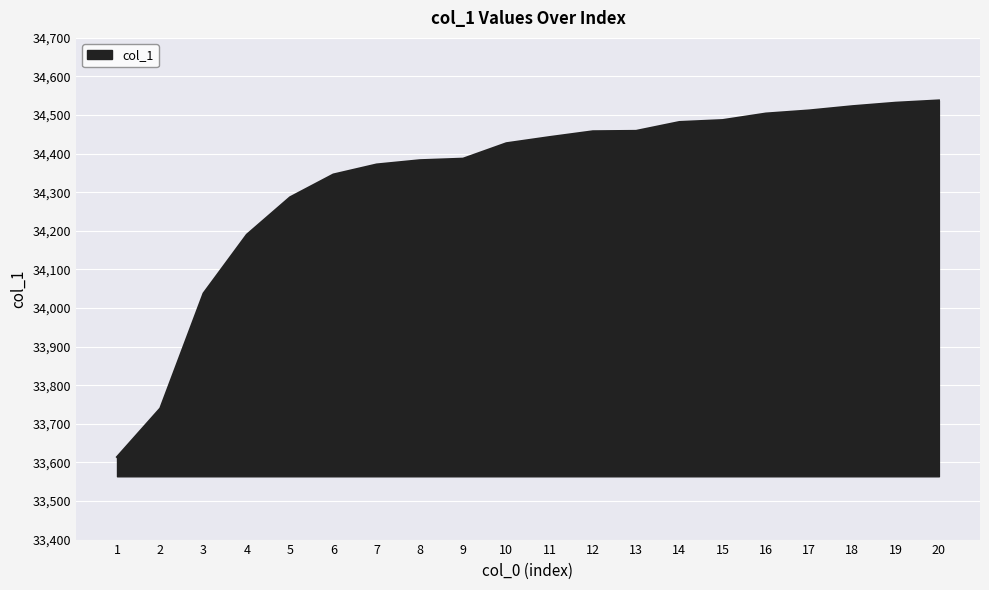

What value does the data have at 20?

34538